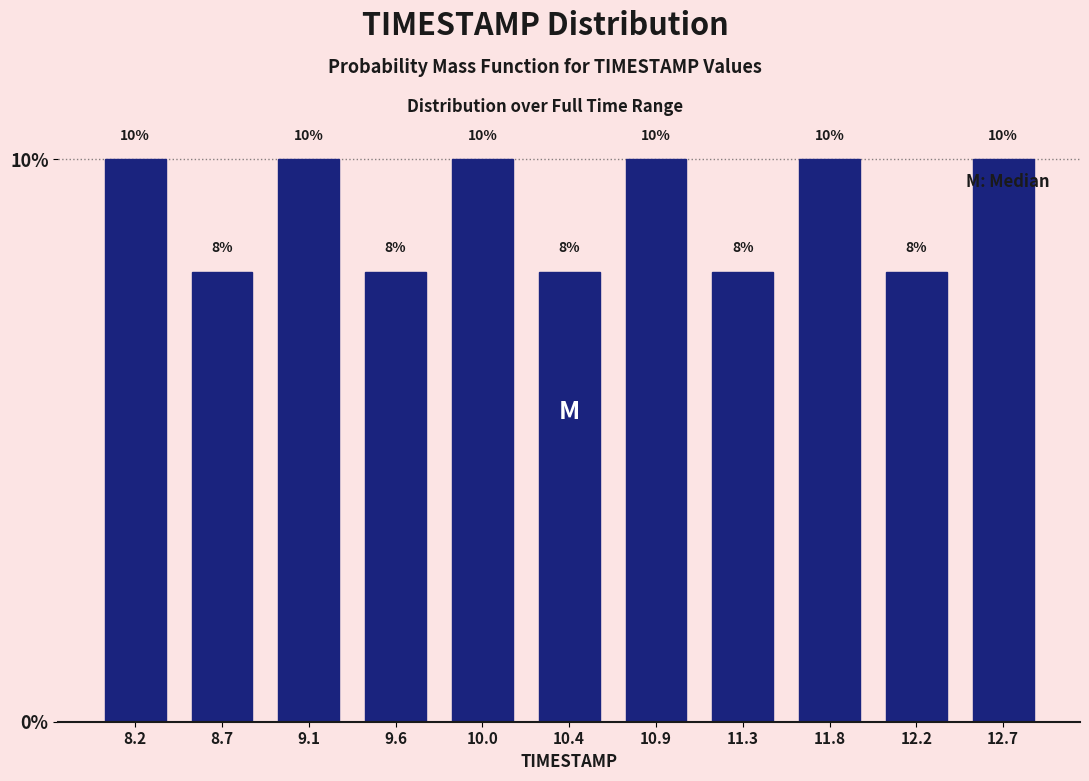

How tall is the bar that spans 8.00 to 8.45 on the x-axis? The bar edges are not printed on the chart, so give them approximately, as read against the axis.

10